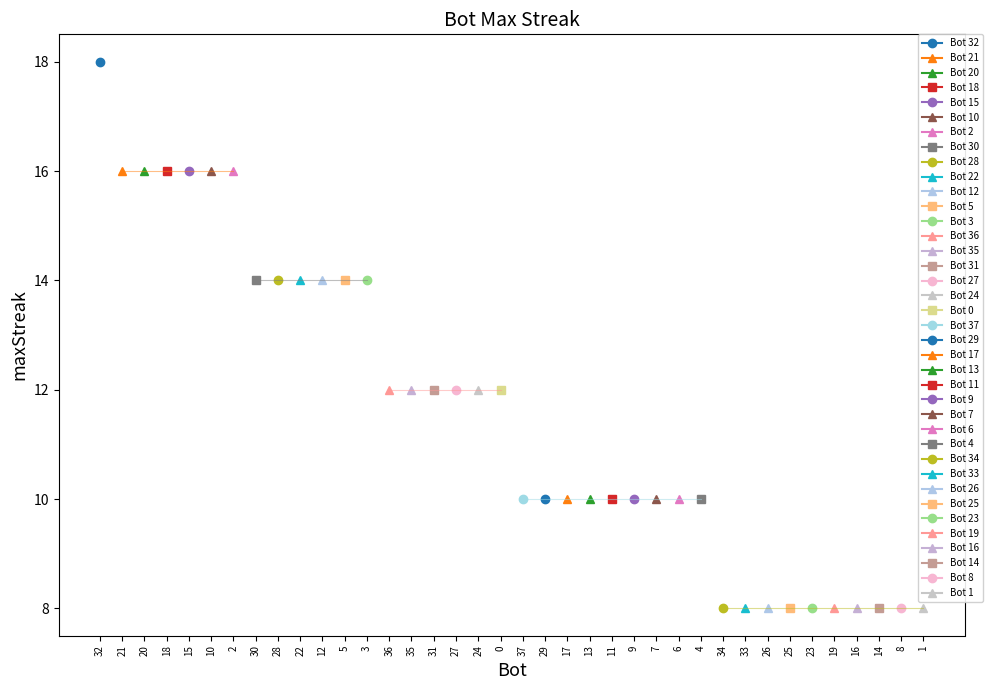

The value at 27 is 12. True or false?

True